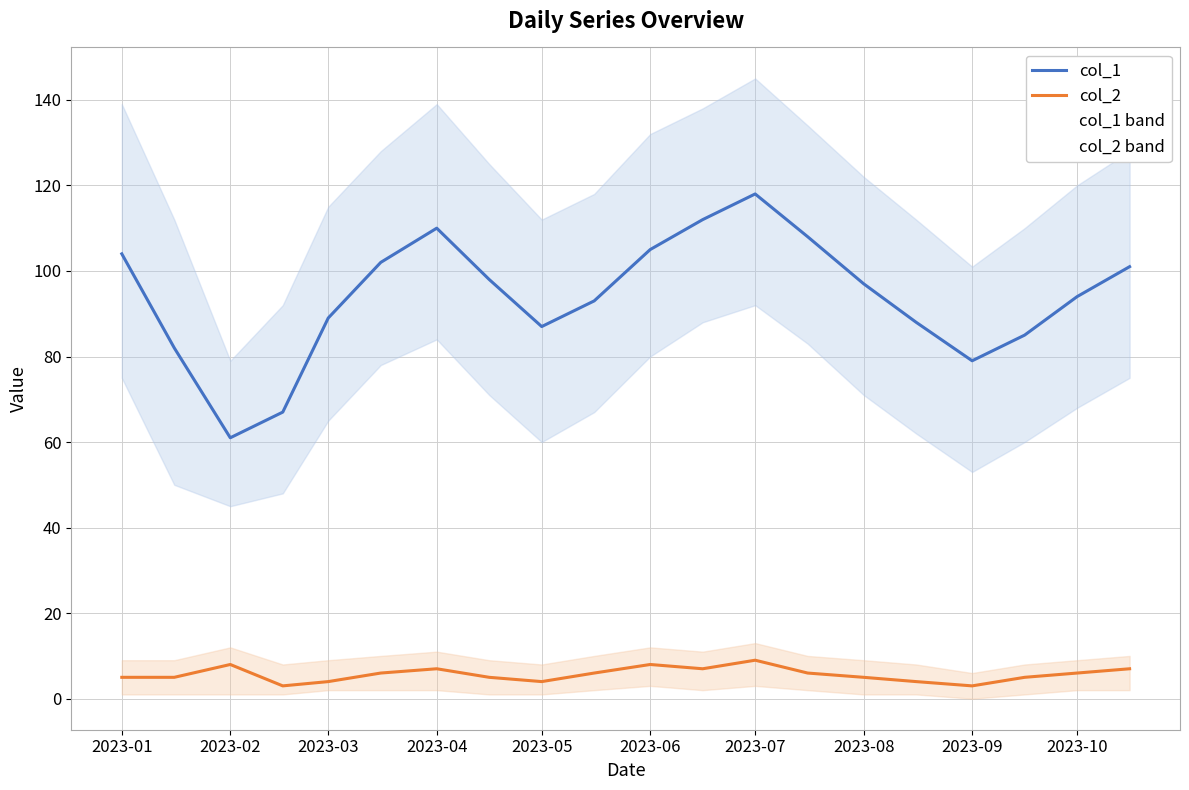

How many interior local peaks does the col_2 series have?

4